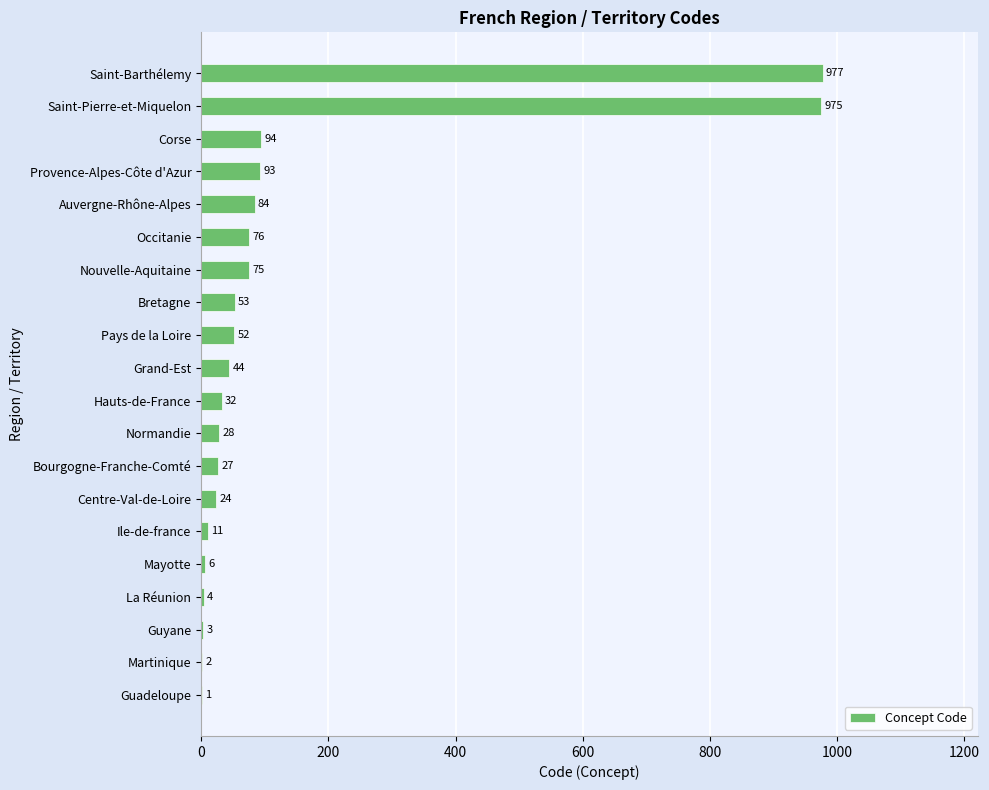

The value at Normandie is 28. True or false?

True